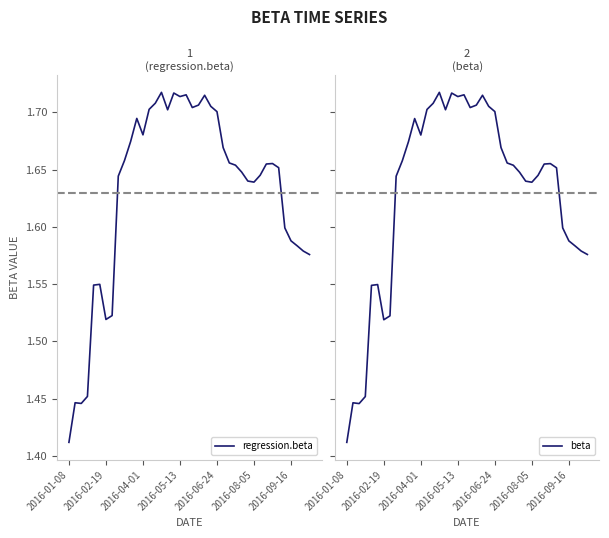

What is the average value of the beta series?

1.6